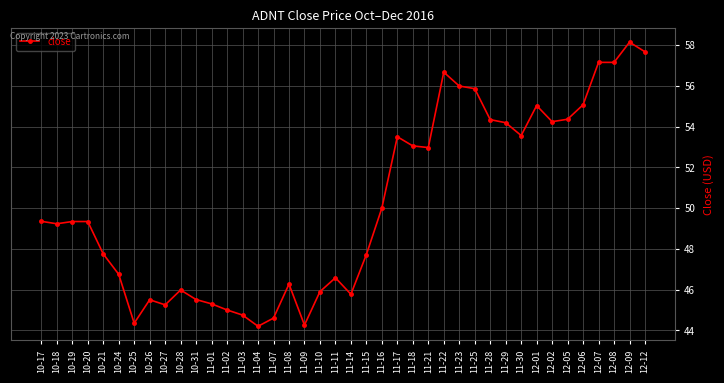

At which label is the value closest to 51?

11-16